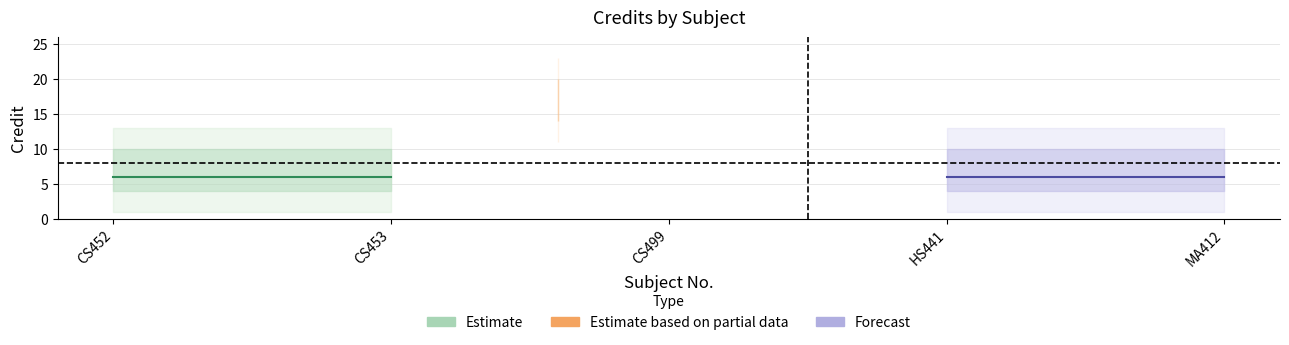

What is the change in value from CS452 to CS499?

+10